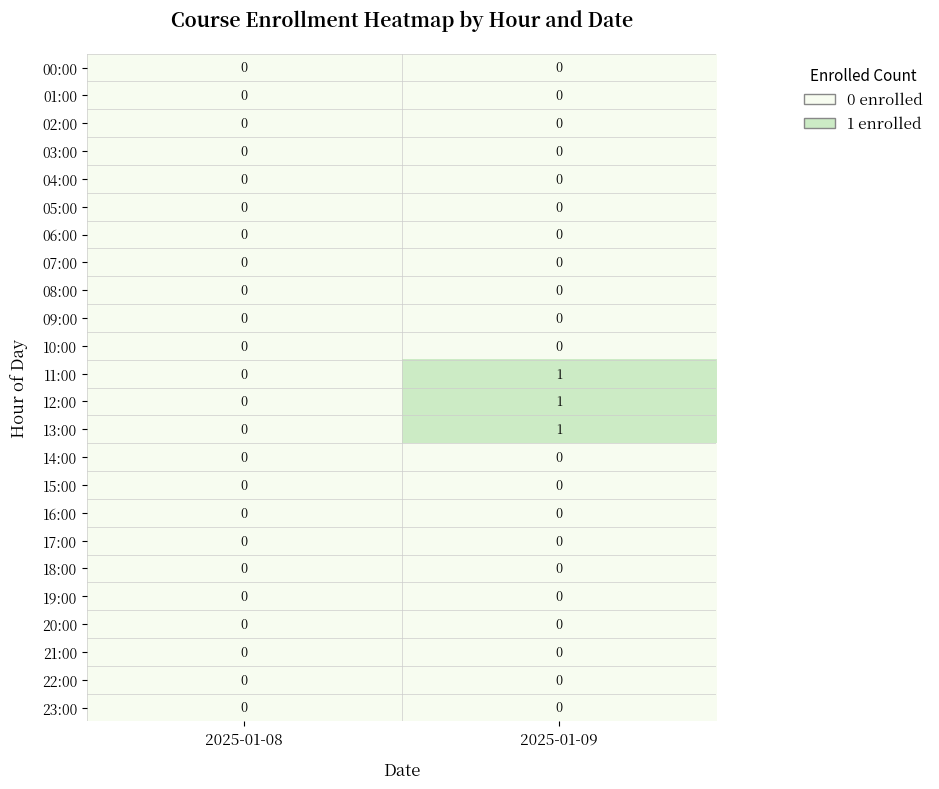

The value of 10:00 at 2025-01-09 is 0. True or false?

True